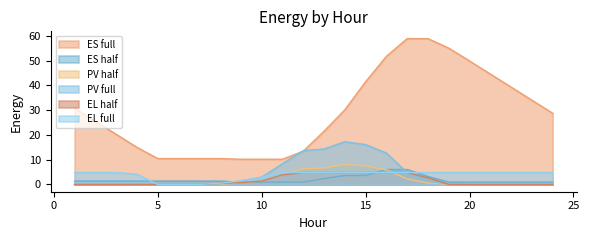

The PV half series shows -3.1 at 22. True or false?

False